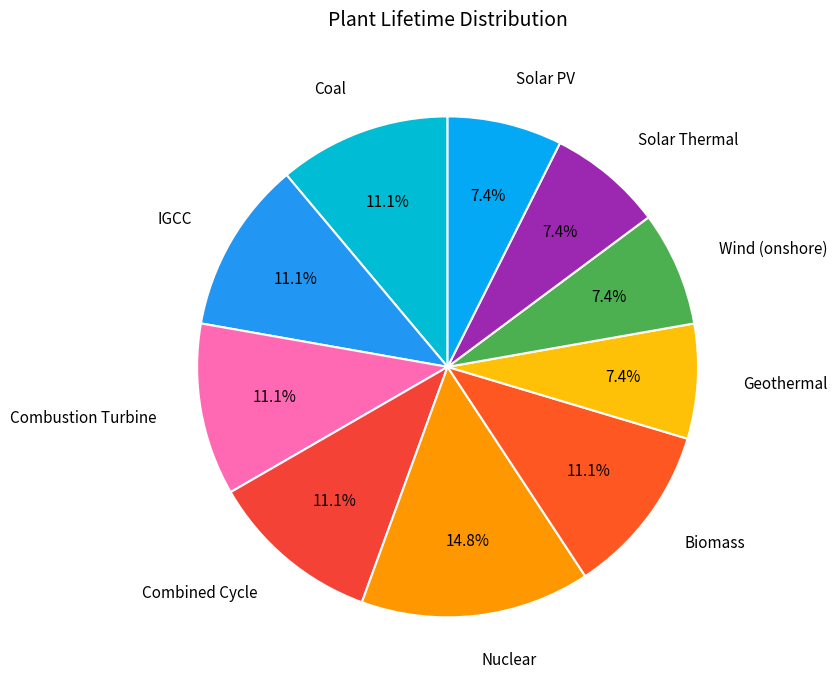

Count the number of slices in the pie.

10